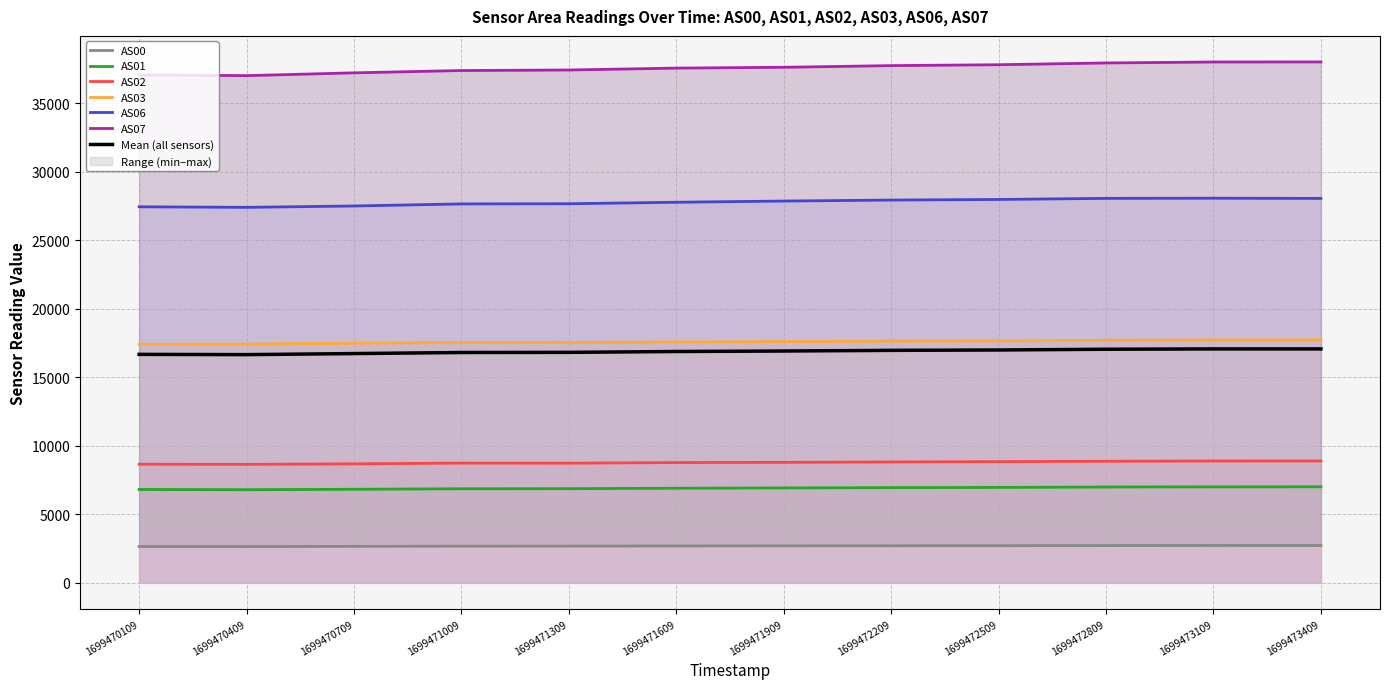

List the labels in order of AS03 value, smallest first.

1699470109, 1699470409, 1699470709, 1699471009, 1699471309, 1699471609, 1699471909, 1699472209, 1699472509, 1699472809, 1699473109, 1699473409